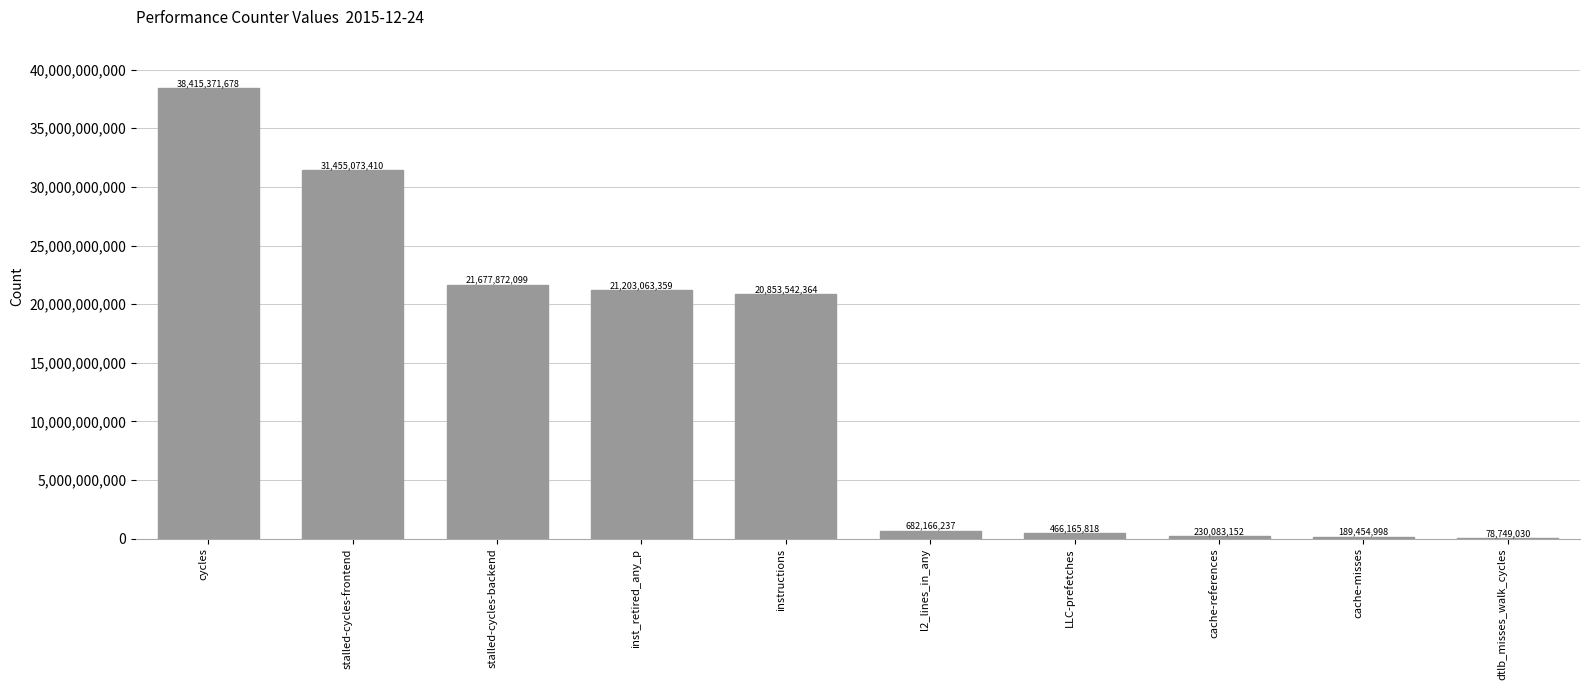

At which category does the chart reach its peak across all series?

cycles